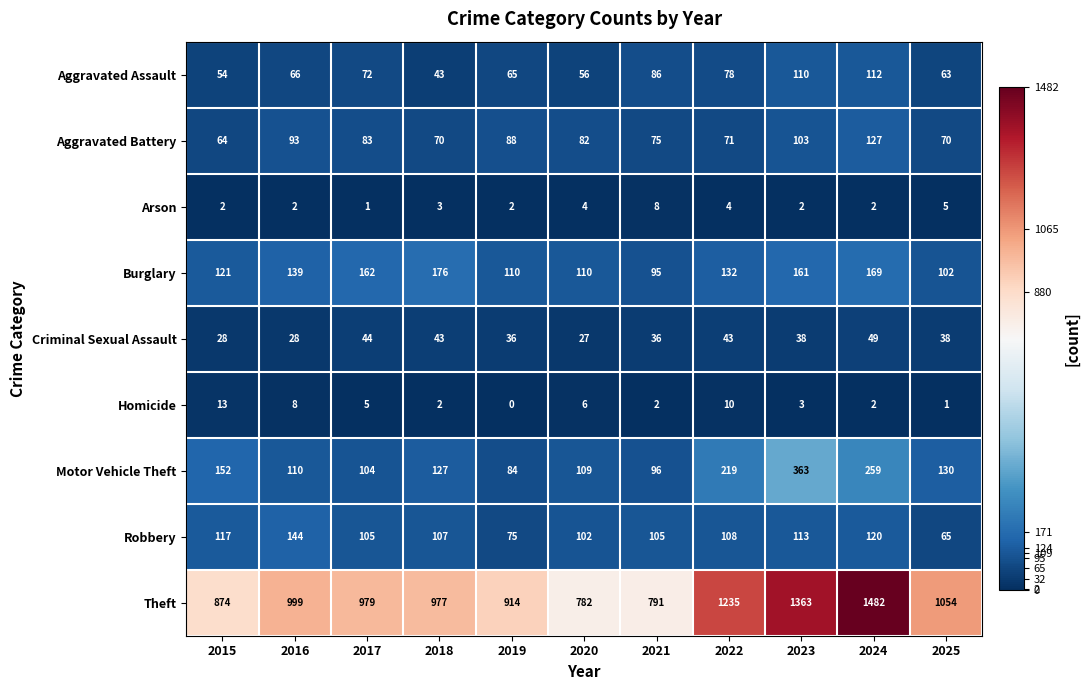

List the series in order of their peak value, lowest first.

Arson, Homicide, Criminal Sexual Assault, Aggravated Assault, Aggravated Battery, Robbery, Burglary, Motor Vehicle Theft, Theft